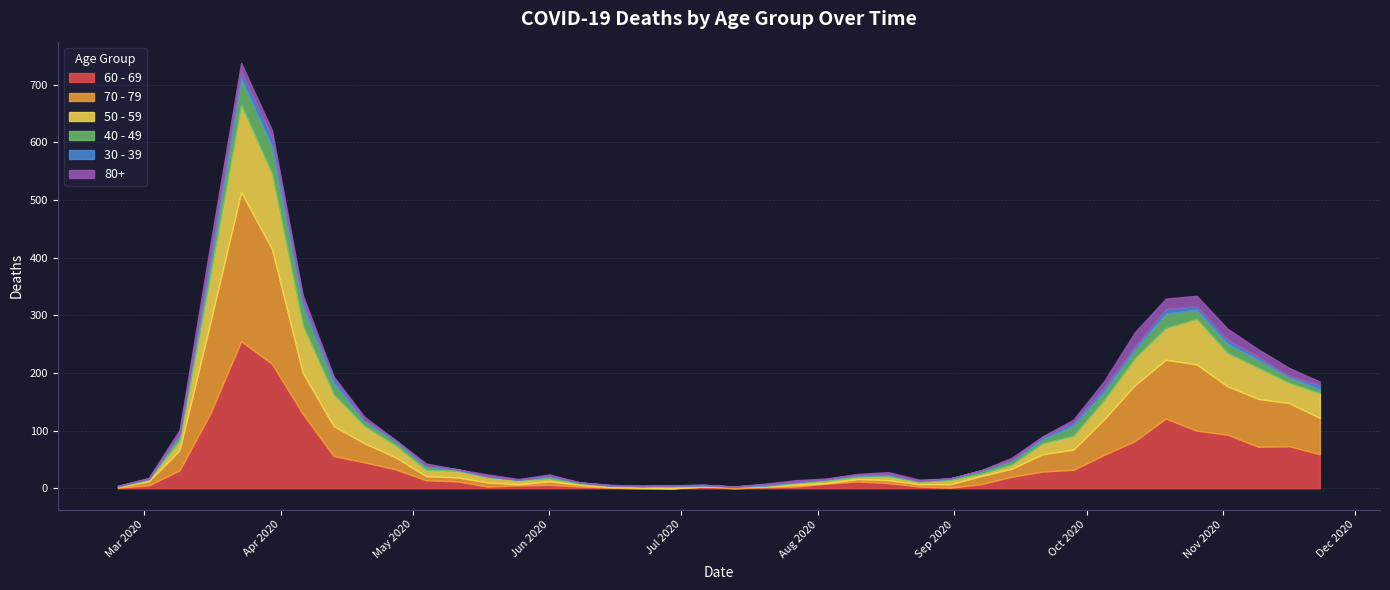

At how many categories does at least one series exceed 257?

1